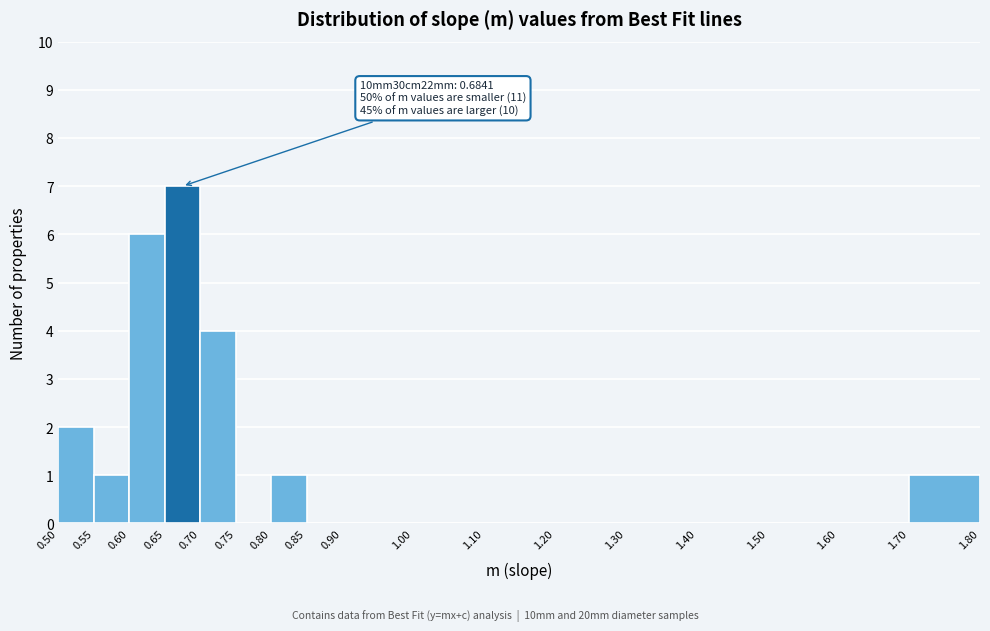

Over which range of the x-axis is the bar tallest?

0.65 to 0.70